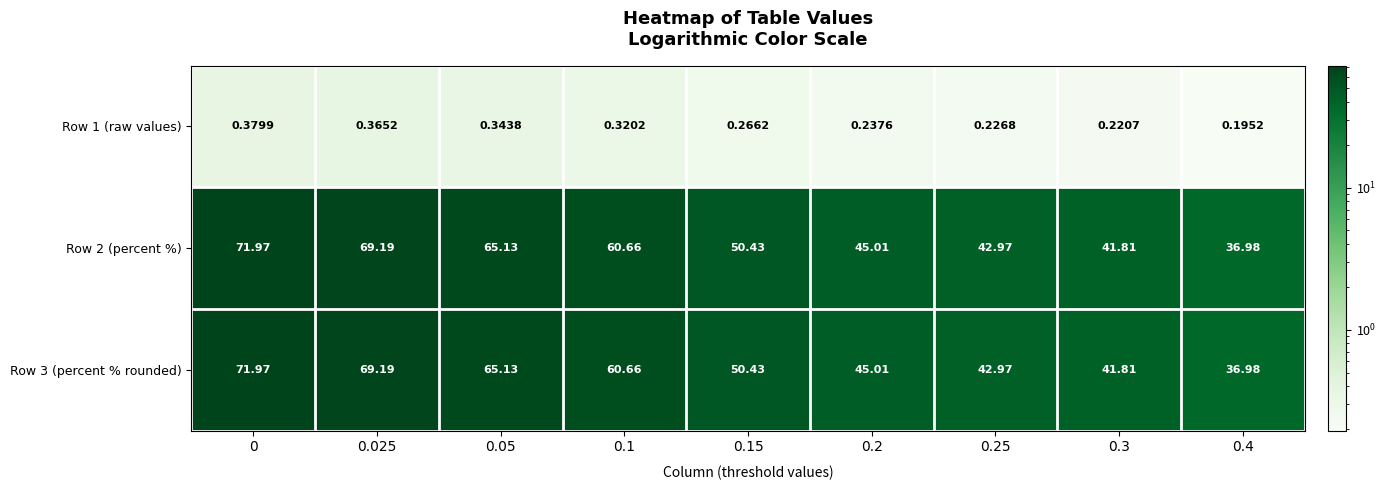

Is the value of Row 1 (raw values) at 0.15 greater than the value of Row 3 (percent % rounded) at 0.2?

No